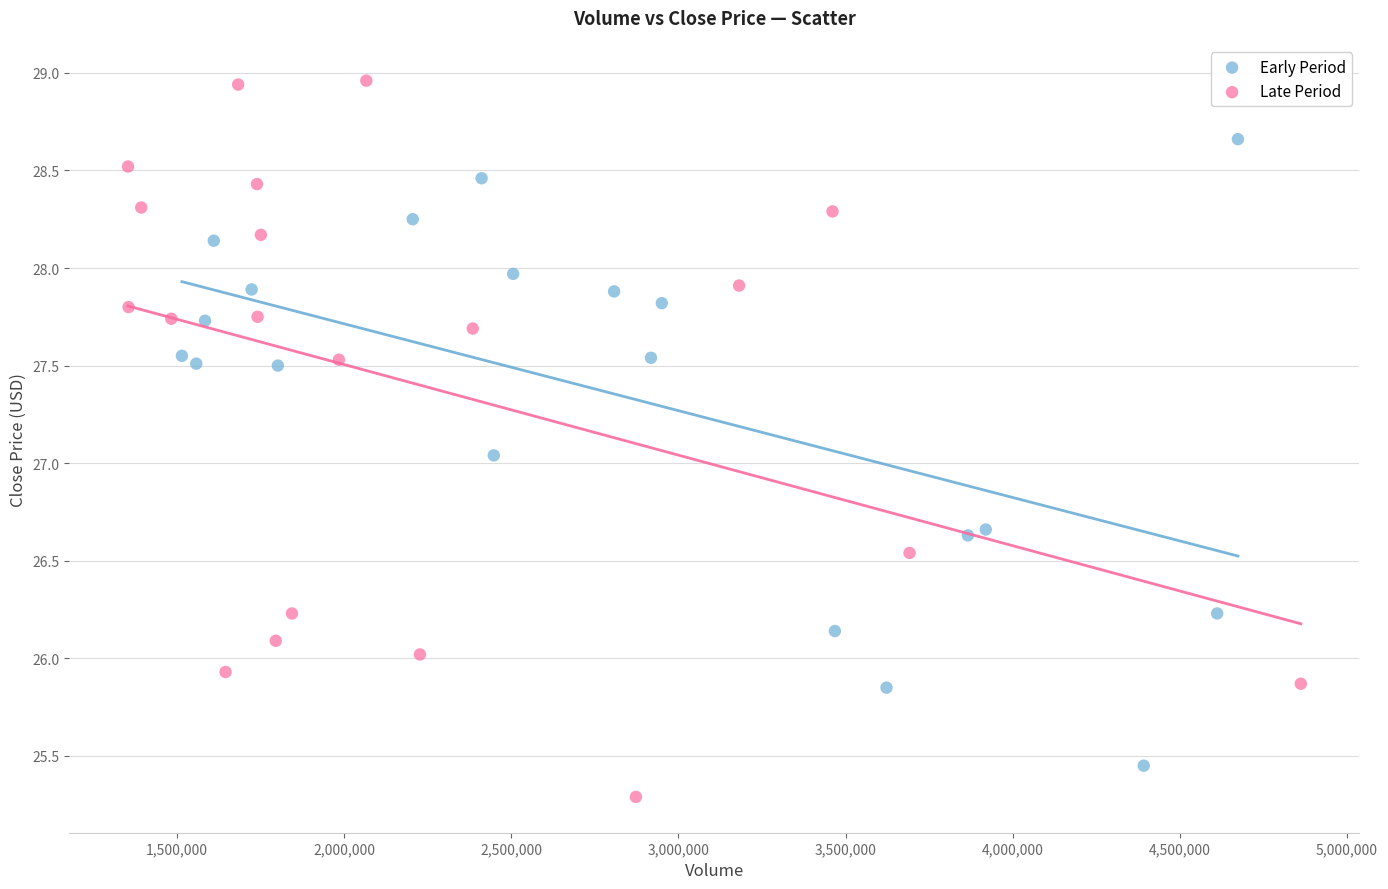

Which series has the widest spread of Y values?

Late Period